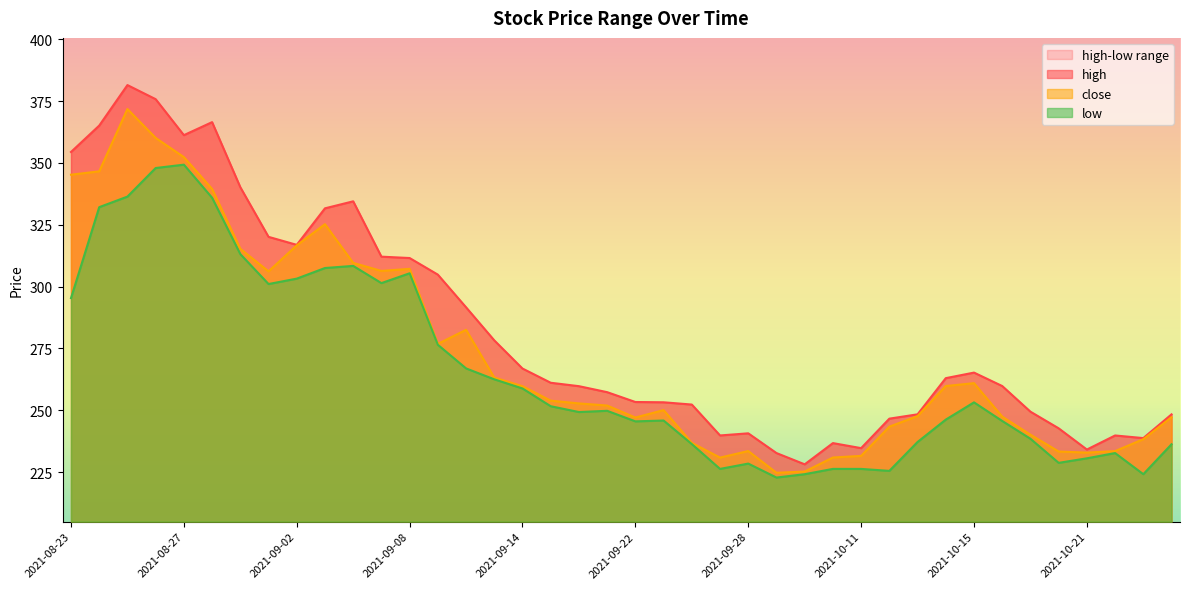

Reading right to left, what are all the values shown in this chart?

high: 2021-10-26=248.3	2021-10-25=238.8	2021-10-22=239.8	2021-10-21=234.1	2021-10-20=242.7	2021-10-19=249.4	2021-10-18=259.8	2021-10-15=265.2	2021-10-14=263.0	2021-10-13=248.4	2021-10-12=246.6	2021-10-11=234.7	2021-10-08=236.7	2021-09-30=228.2	2021-09-29=232.7	2021-09-28=240.7	2021-09-27=239.8	2021-09-24=252.3	2021-09-23=253.2	2021-09-22=253.3	2021-09-17=257.3	2021-09-16=259.7	2021-09-15=261.1	2021-09-14=266.9	2021-09-13=278.3	2021-09-10=291.6	2021-09-09=304.8	2021-09-08=311.5	2021-09-07=312.1	2021-09-06=334.5	2021-09-03=331.6	2021-09-02=316.9	2021-09-01=320.1	2021-08-31=340.2	2021-08-30=366.5	2021-08-27=361.2	2021-08-26=375.7	2021-08-25=381.4	2021-08-24=365.1	2021-08-23=354.4
close: 2021-10-26=247.2	2021-10-25=238.3	2021-10-22=233.5	2021-10-21=232.9	2021-10-20=233.3	2021-10-19=240.1	2021-10-18=247.4	2021-10-15=261.0	2021-10-14=259.8	2021-10-13=247.7	2021-10-12=243.4	2021-10-11=231.6	2021-10-08=230.9	2021-09-30=225.2	2021-09-29=224.7	2021-09-28=233.5	2021-09-27=230.9	2021-09-24=236.8	2021-09-23=250.1	2021-09-22=247.1	2021-09-17=251.9	2021-09-16=252.8	2021-09-15=253.9	2021-09-14=259.7	2021-09-13=263.2	2021-09-10=282.5	2021-09-09=276.8	2021-09-08=307.2	2021-09-07=306.3	2021-09-06=309.6	2021-09-03=325.2	2021-09-02=316.7	2021-09-01=306.1	2021-08-31=315.3	2021-08-30=339.5	2021-08-27=352.3	2021-08-26=360.1	2021-08-25=371.8	2021-08-24=346.6	2021-08-23=345.2
low: 2021-10-26=236.3	2021-10-25=224.2	2021-10-22=232.7	2021-10-21=230.6	2021-10-20=228.8	2021-10-19=238.5	2021-10-18=245.7	2021-10-15=253.2	2021-10-14=246.2	2021-10-13=237.2	2021-10-12=225.5	2021-10-11=226.3	2021-10-08=226.3	2021-09-30=224.2	2021-09-29=222.8	2021-09-28=228.5	2021-09-27=226.3	2021-09-24=236.3	2021-09-23=245.9	2021-09-22=245.5	2021-09-17=249.8	2021-09-16=249.3	2021-09-15=251.6	2021-09-14=258.8	2021-09-13=262.5	2021-09-10=266.9	2021-09-09=276.5	2021-09-08=305.4	2021-09-07=301.4	2021-09-06=308.4	2021-09-03=307.5	2021-09-02=303.2	2021-09-01=301.0	2021-08-31=313.1	2021-08-30=335.9	2021-08-27=349.3	2021-08-26=347.9	2021-08-25=336.4	2021-08-24=332.1	2021-08-23=295.3